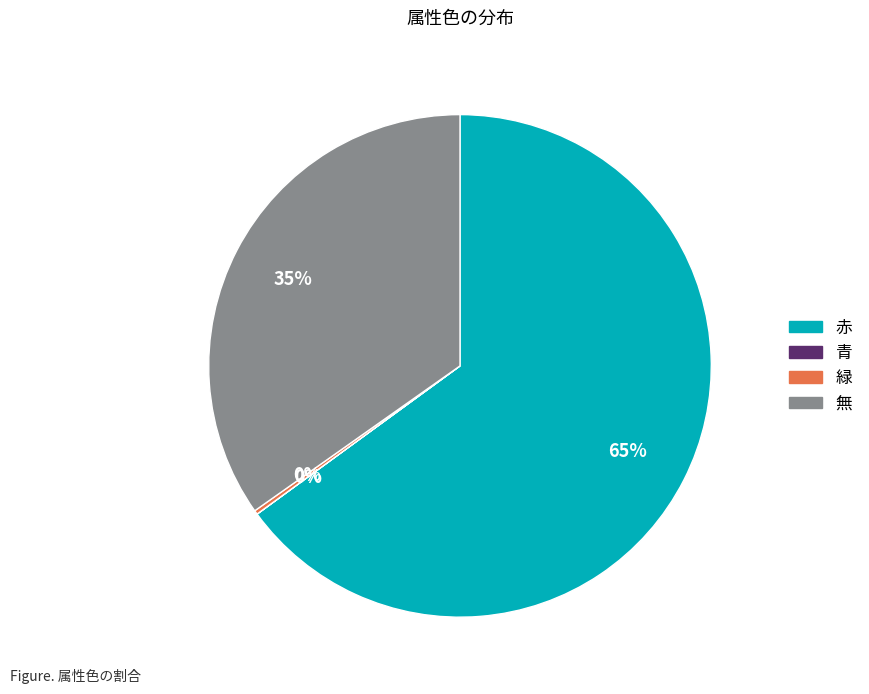

Which slice is the largest?

赤